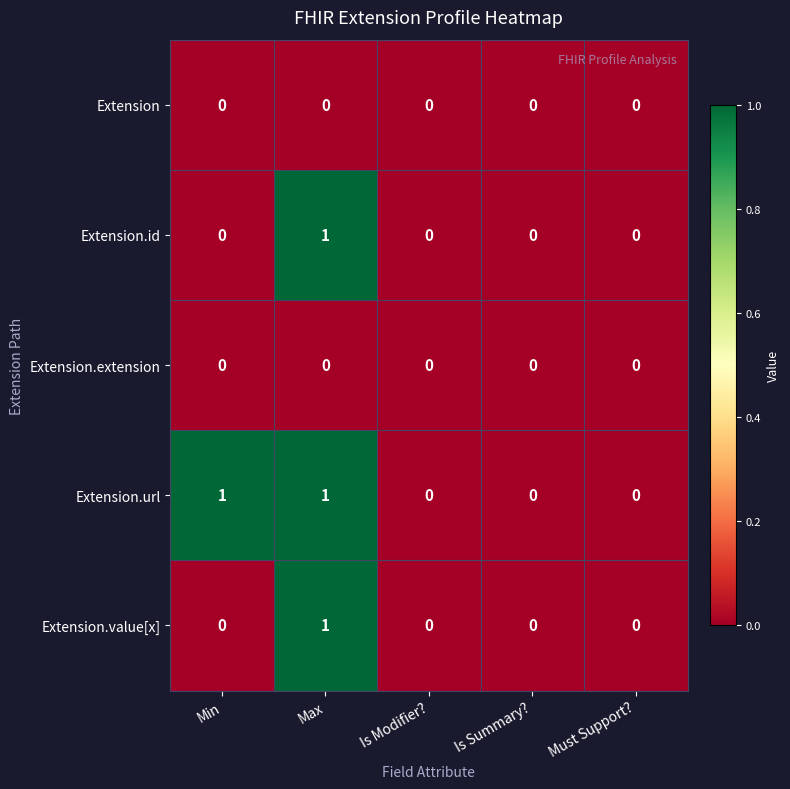

Which series changed the most between Min and Is Summary??

Extension.url